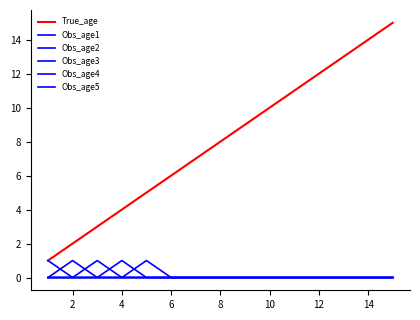

Does the chart have visible grid lines?

No